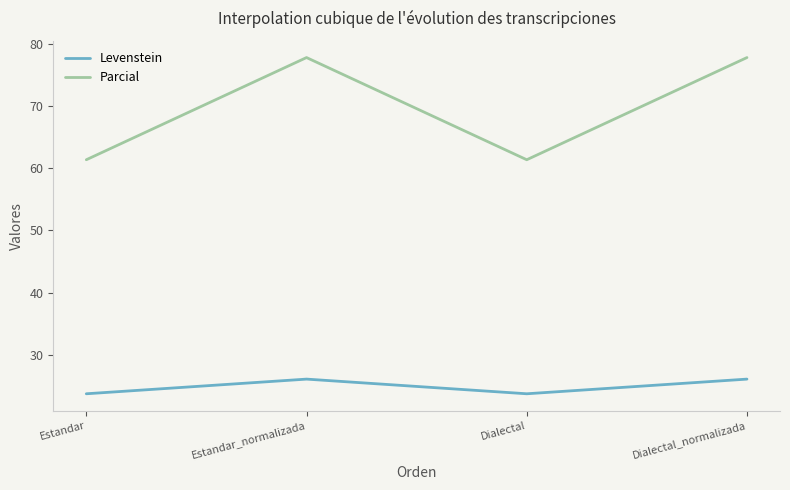

Reading left to right, what are all the values shown in this chart?

Levenstein: Estandar=23.8	Estandar_normalizada=26.1	Dialectal=23.8	Dialectal_normalizada=26.1
Parcial: Estandar=61.4	Estandar_normalizada=77.8	Dialectal=61.4	Dialectal_normalizada=77.8